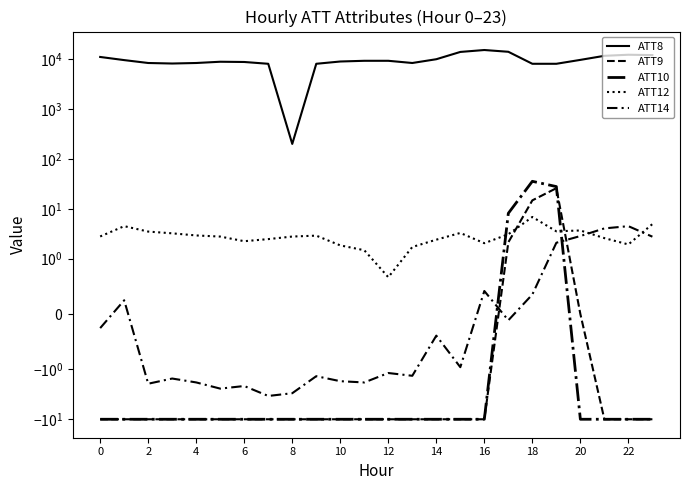

What are all the series names shown in the legend?

ATT8, ATT9, ATT10, ATT12, ATT14